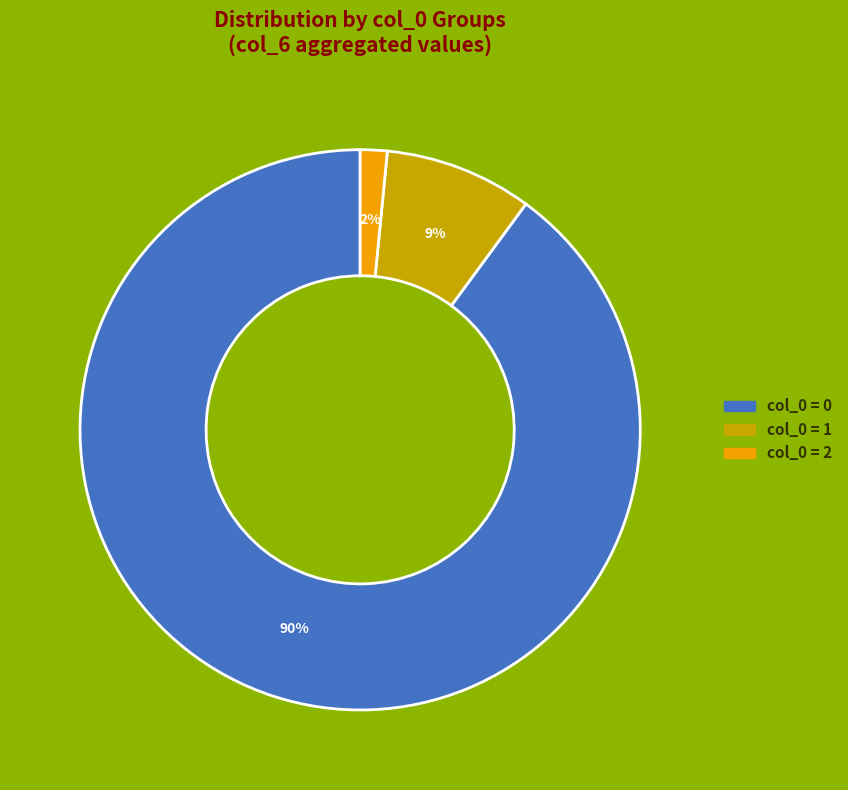

Is there a majority slice in this chart?

Yes